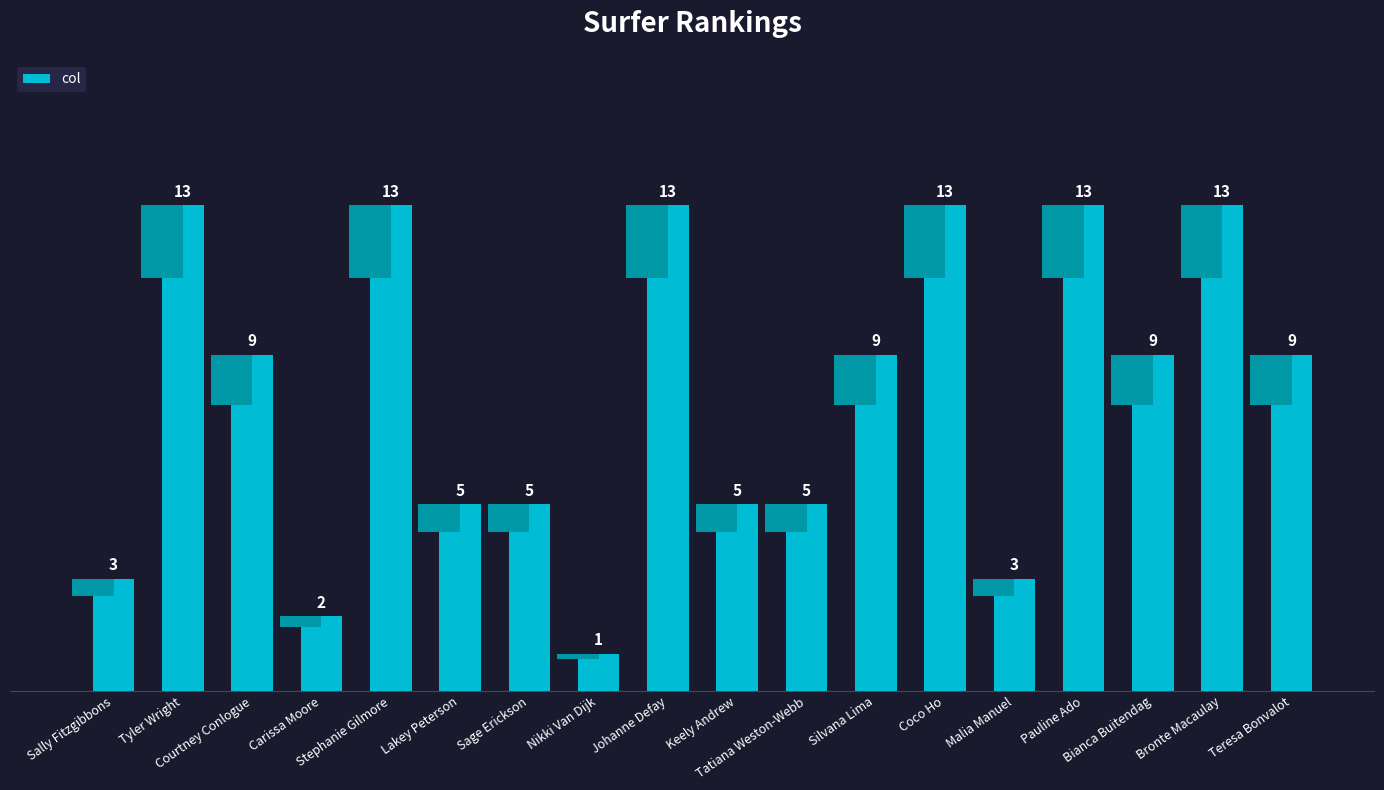

Which category has the highest value across all series?

Tyler Wright